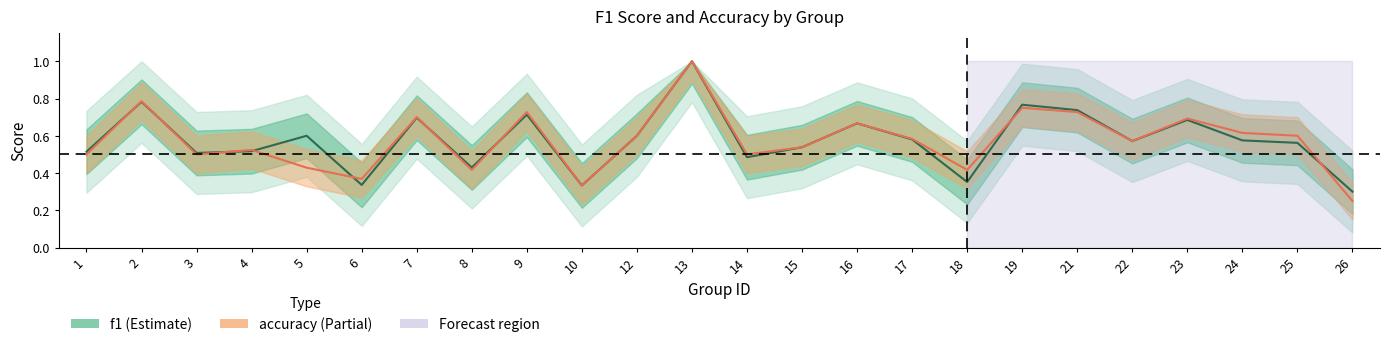

Does the chart display data point markers on the line(s)?

No